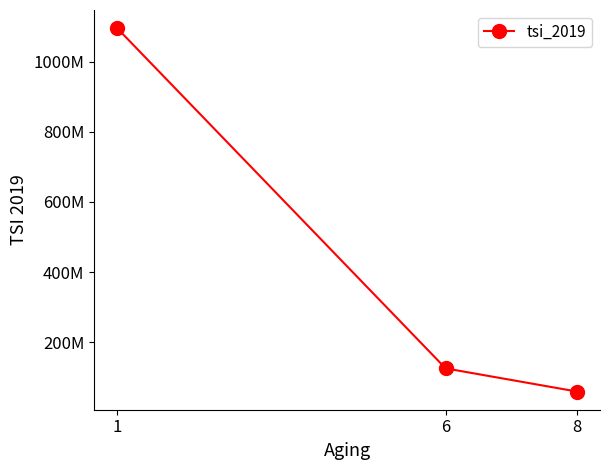

Is this an area chart (filled region under the line)?

No